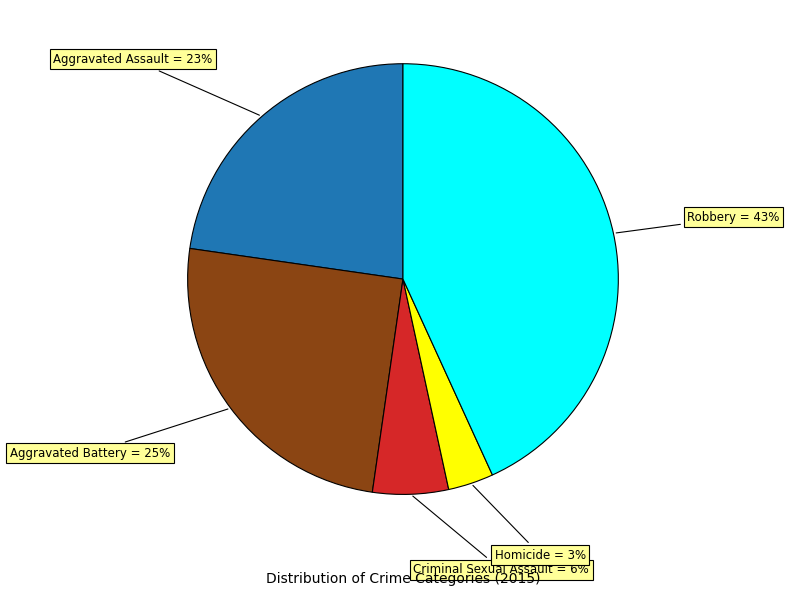

Count the number of slices in the pie.

5